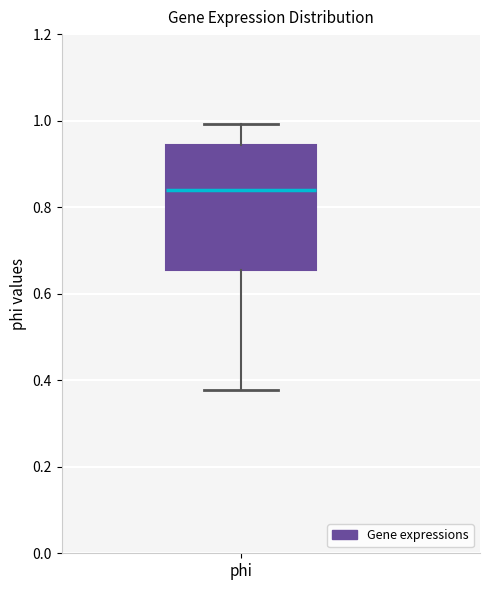

Transcribe this box plot: give where the median line is, the range the box spans, and where the two whiskers end, as read against the y-axis. The values are not printed on the chart, so give them approximately, as read against the axis.

median 0.84, box 0.66 to 0.94, whiskers 0.38 to 1.00